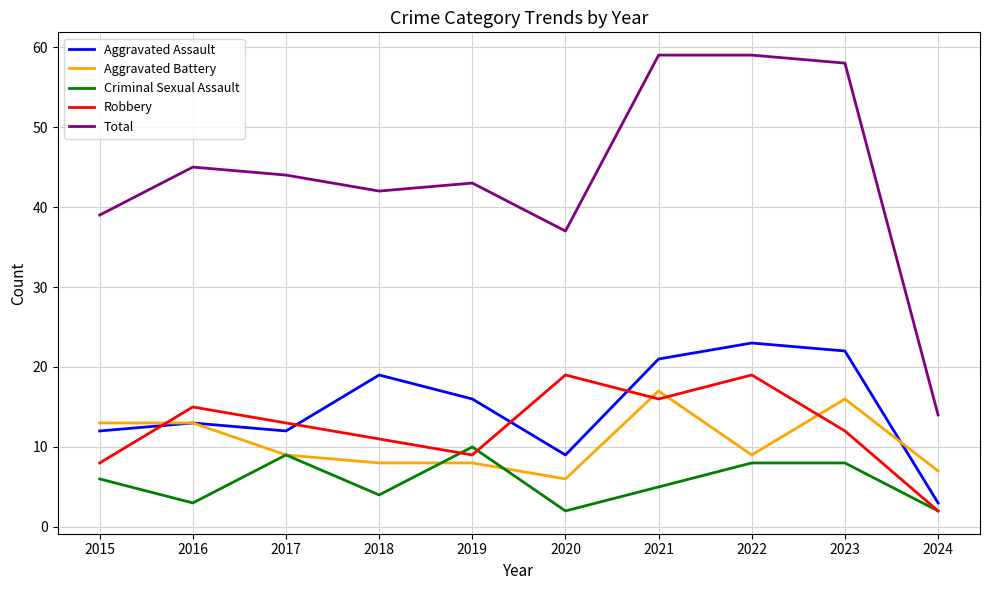

The Total series shows 43 at 2019. True or false?

True